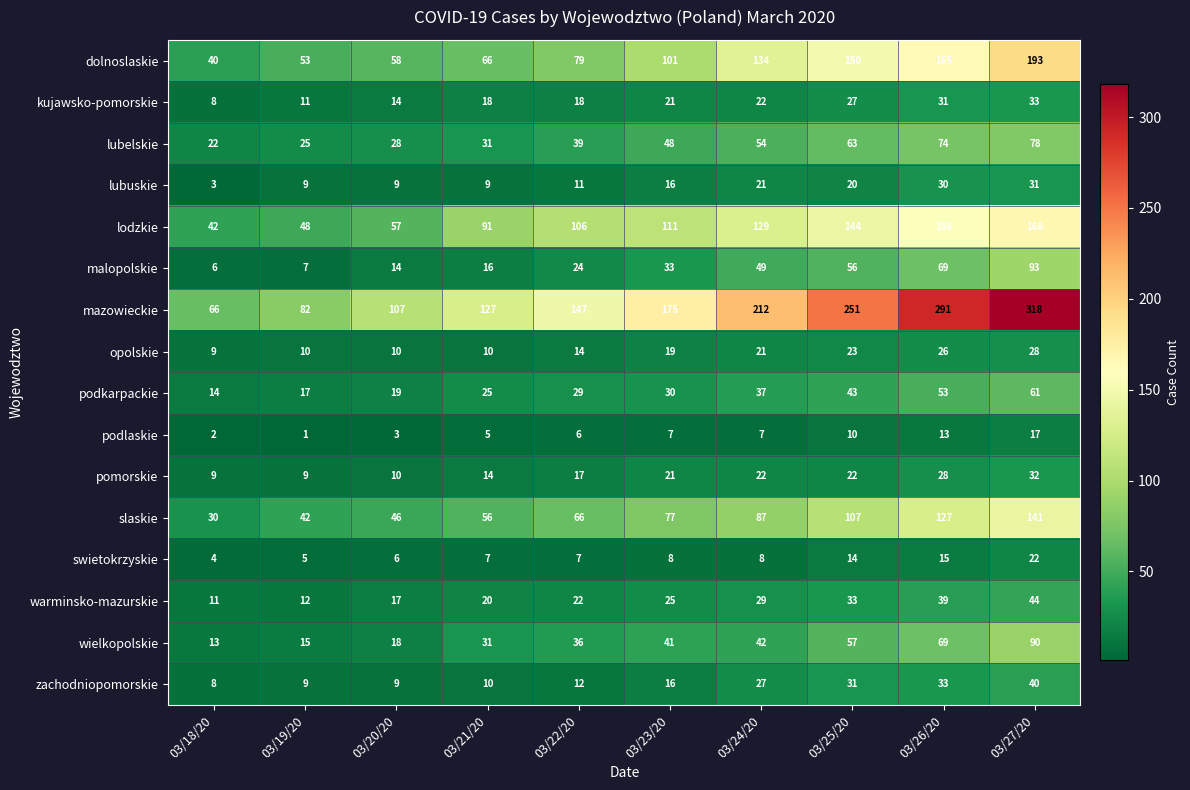

Where is kujawsko-pomorskie nearest to the value 20?

03/23/20